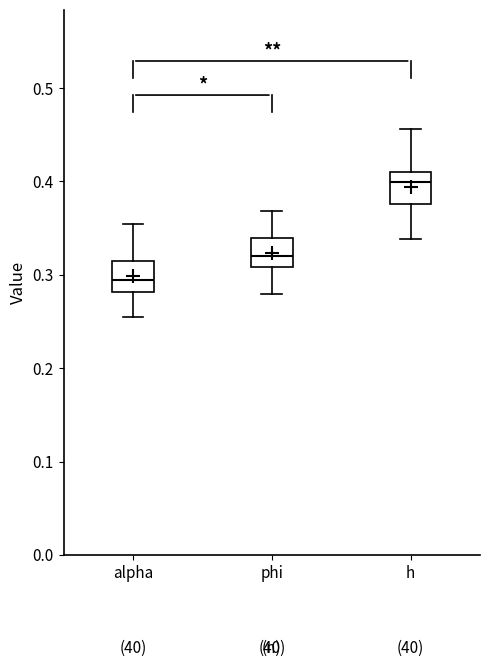

Which box has the highest median line?

h